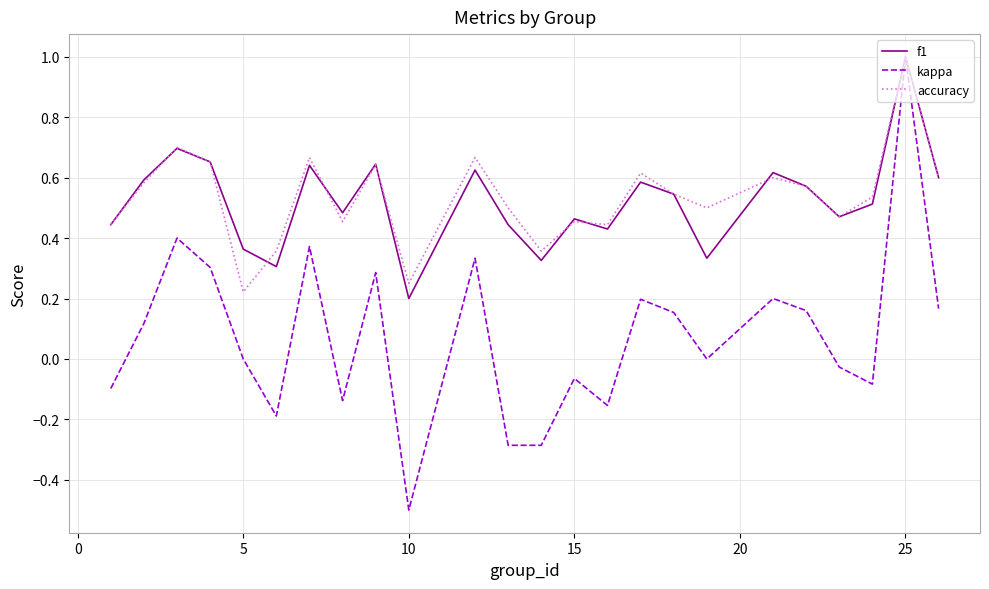

How many lines are shown in the chart?

3